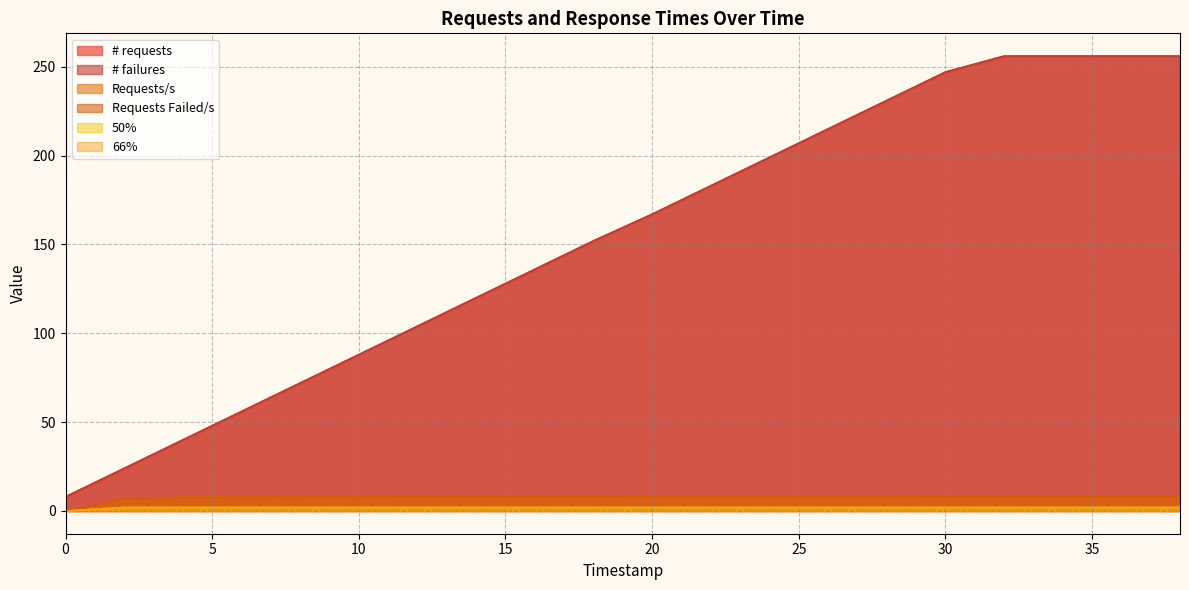

Which series has the largest total across all categories?

# requests